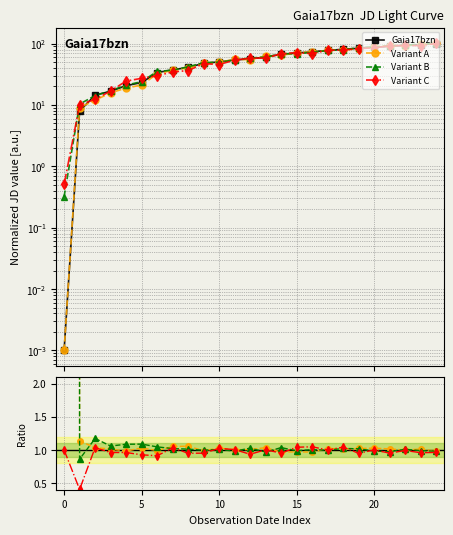

The value of Variant C at 13 is 0.5. True or false?

False